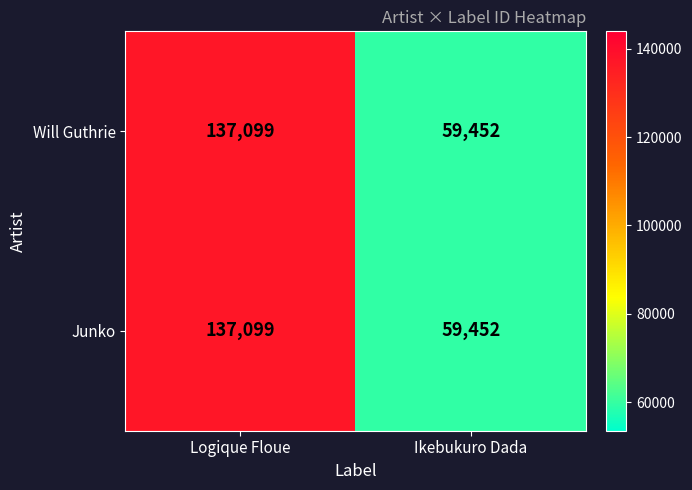

Reading left to right, what are all the values shown in this chart?

Will Guthrie: Logique Floue=137099	Ikebukuro Dada=59452
Junko: Logique Floue=137099	Ikebukuro Dada=59452